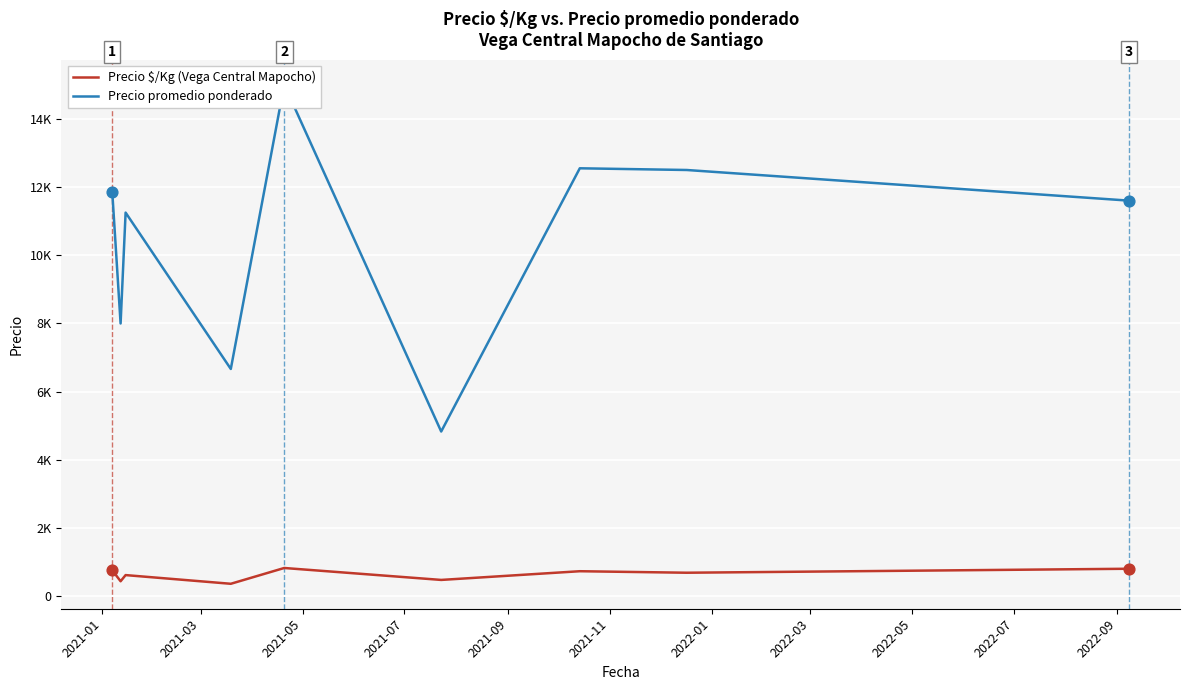

Which series contains the lowest Y value?

Precio $/Kg (Vega Central Mapocho)